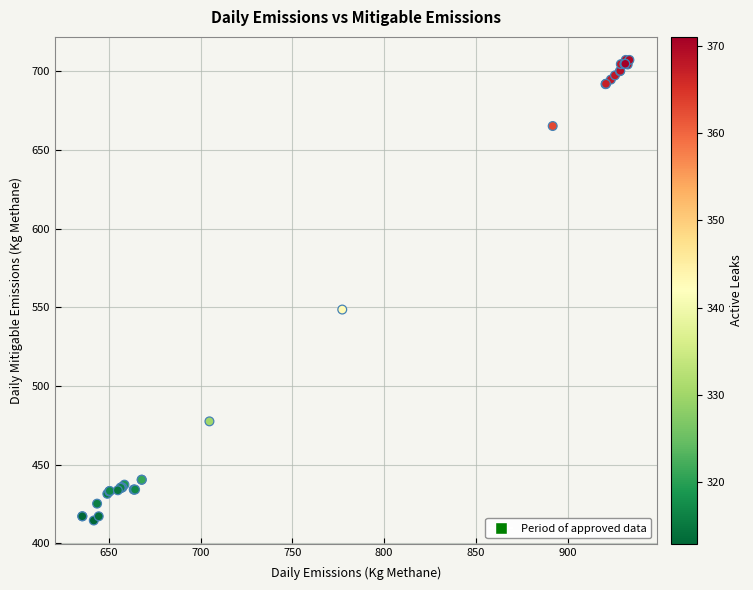

What Y value in the scatter plot is closest to 560?

548.6